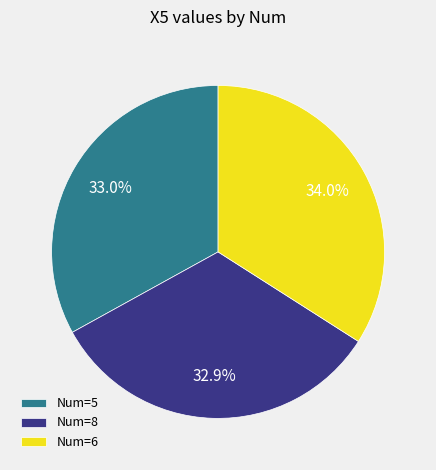

What is the largest slice in the pie chart?

Num=6